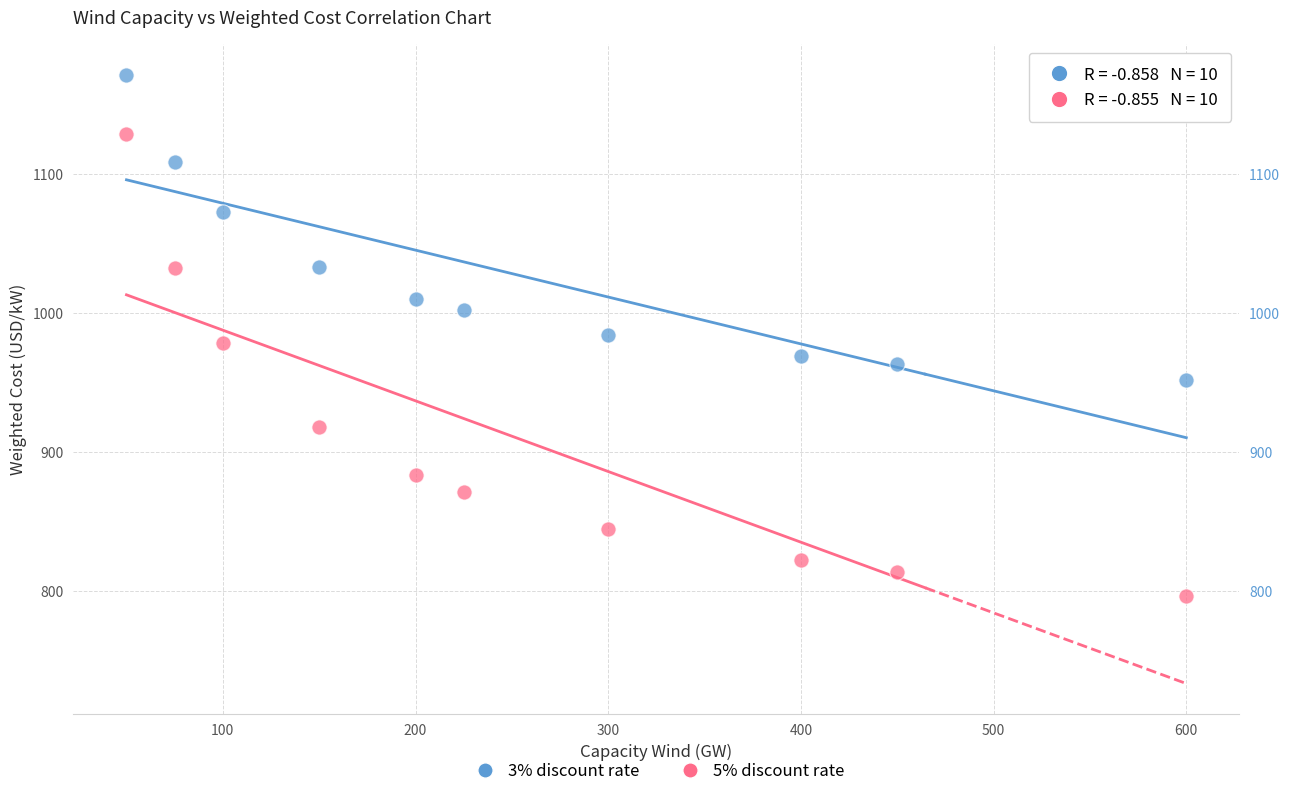

Across all data points, what is the range of X values (max minus min)?

550.0